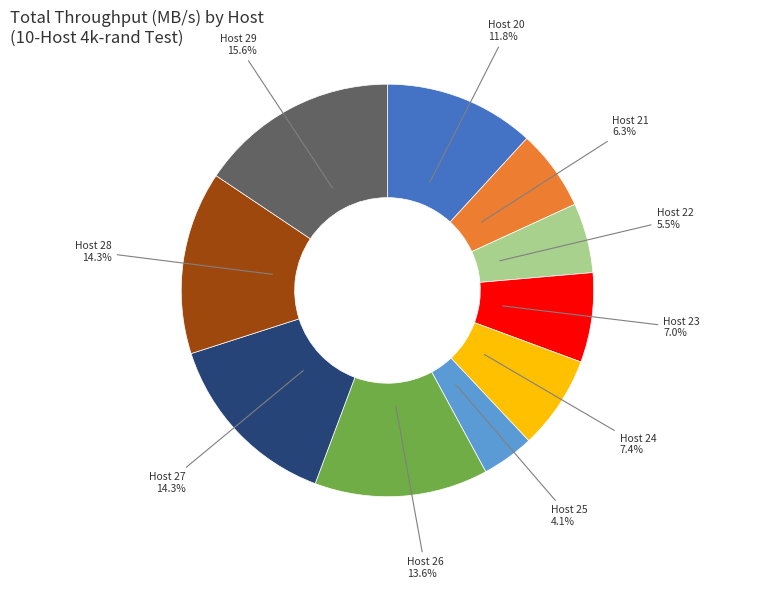

Is there any slice that represents more than half of the pie?

No